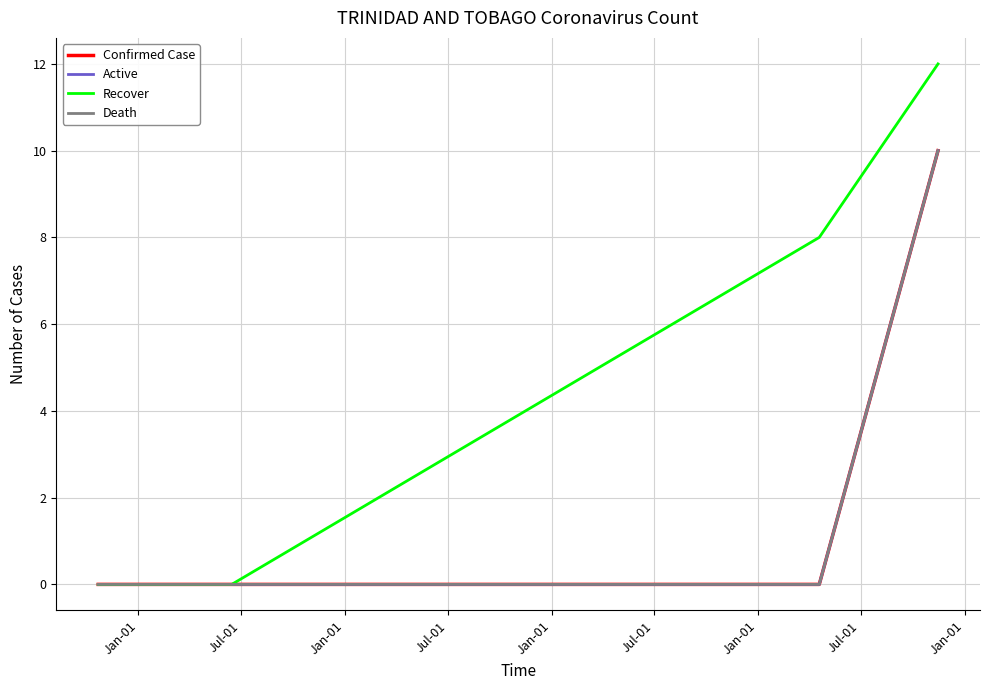

How many lines are shown in the chart?

4